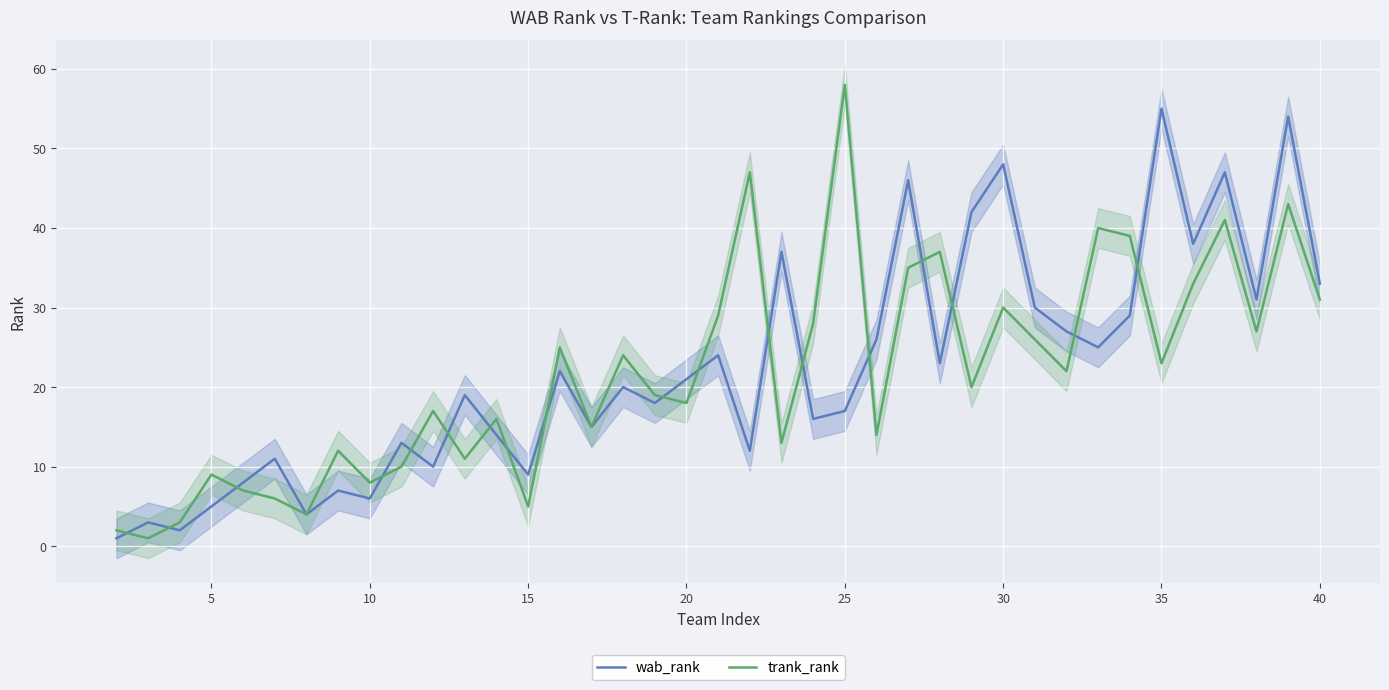

Which category has the highest value in the trank_rank series?

25